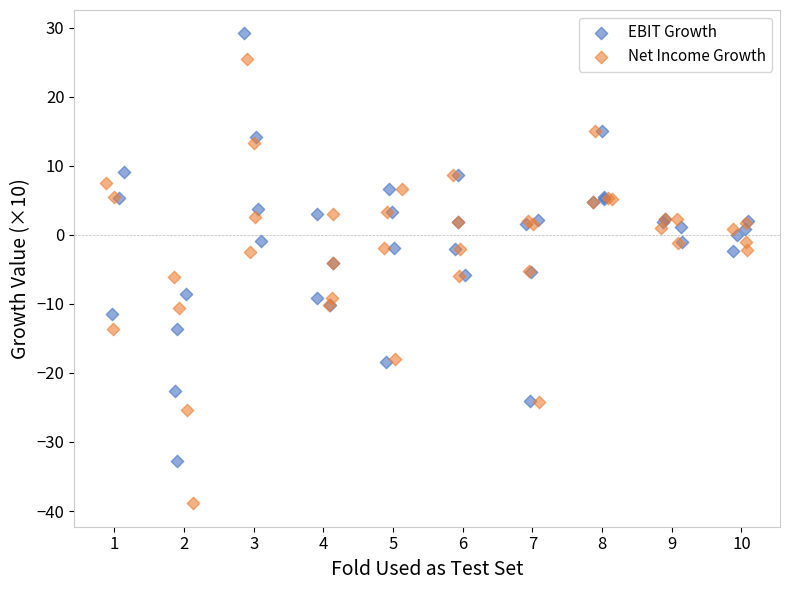

Which series contains the lowest Y value?

Net Income Growth